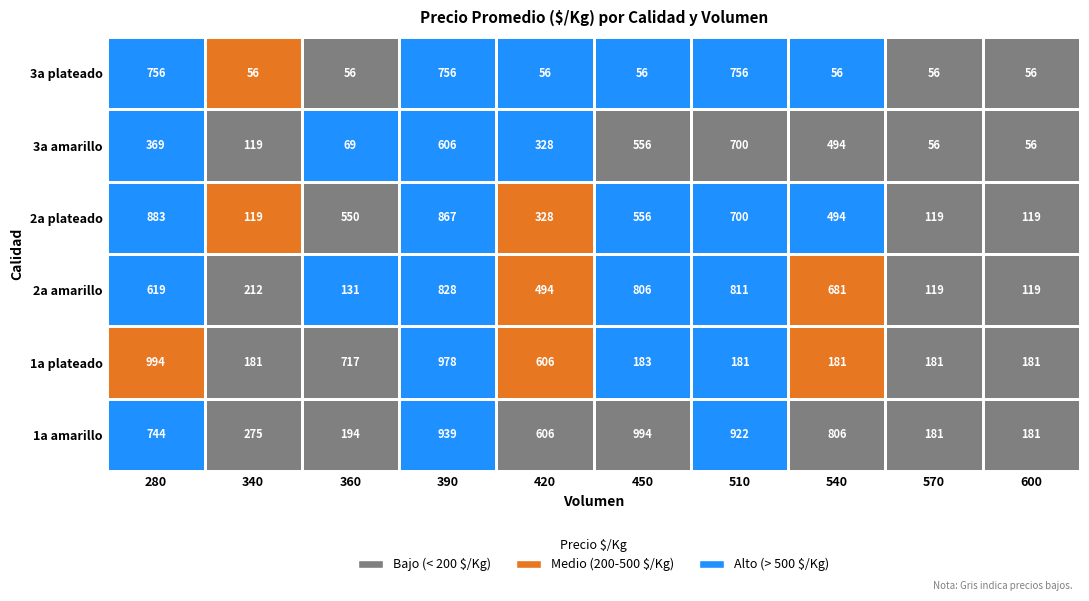

What is the total value across all series at 420?

2418